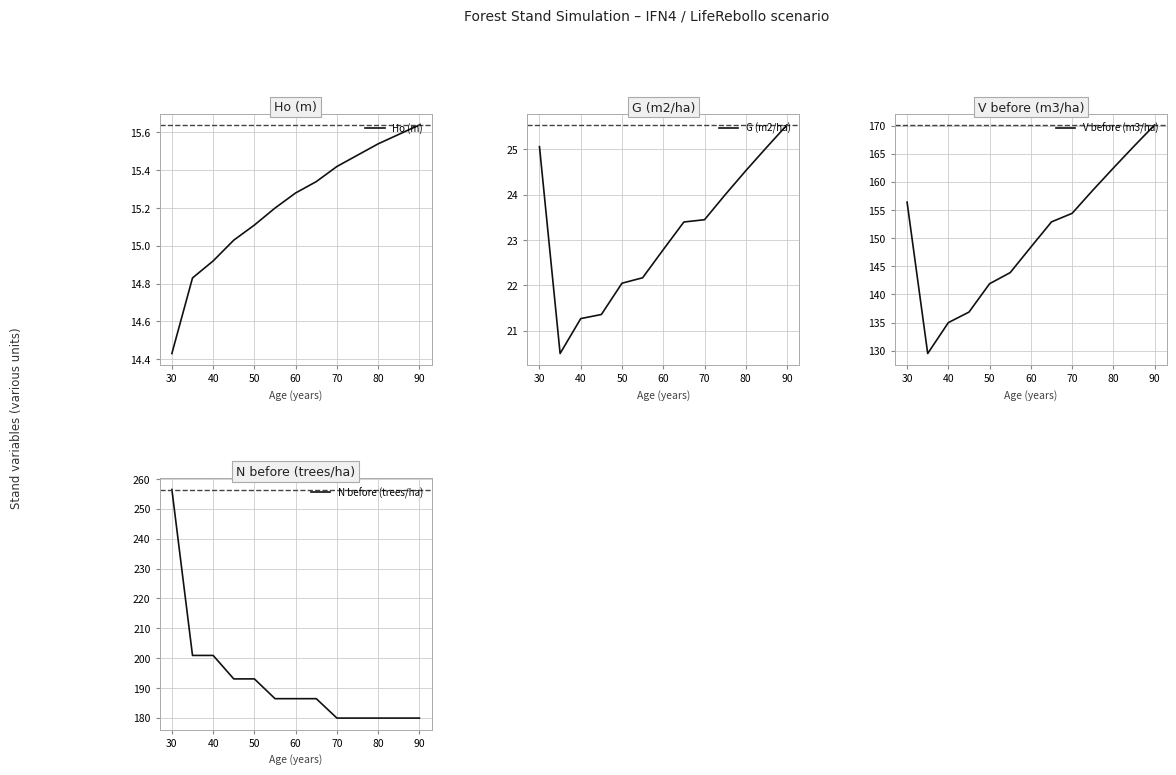

The value of N before (trees/ha) at 70 is 88.9. True or false?

False